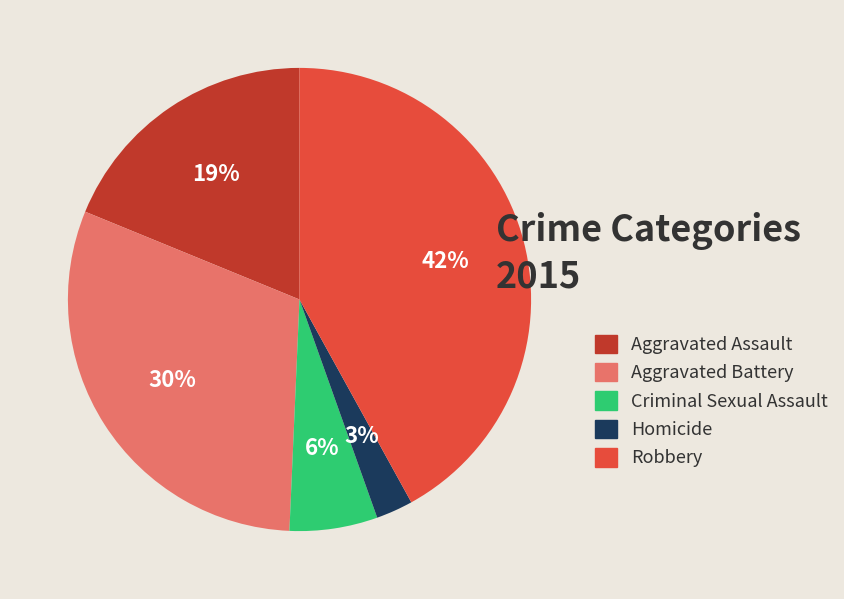

Between Robbery and Aggravated Battery, which is larger?

Robbery